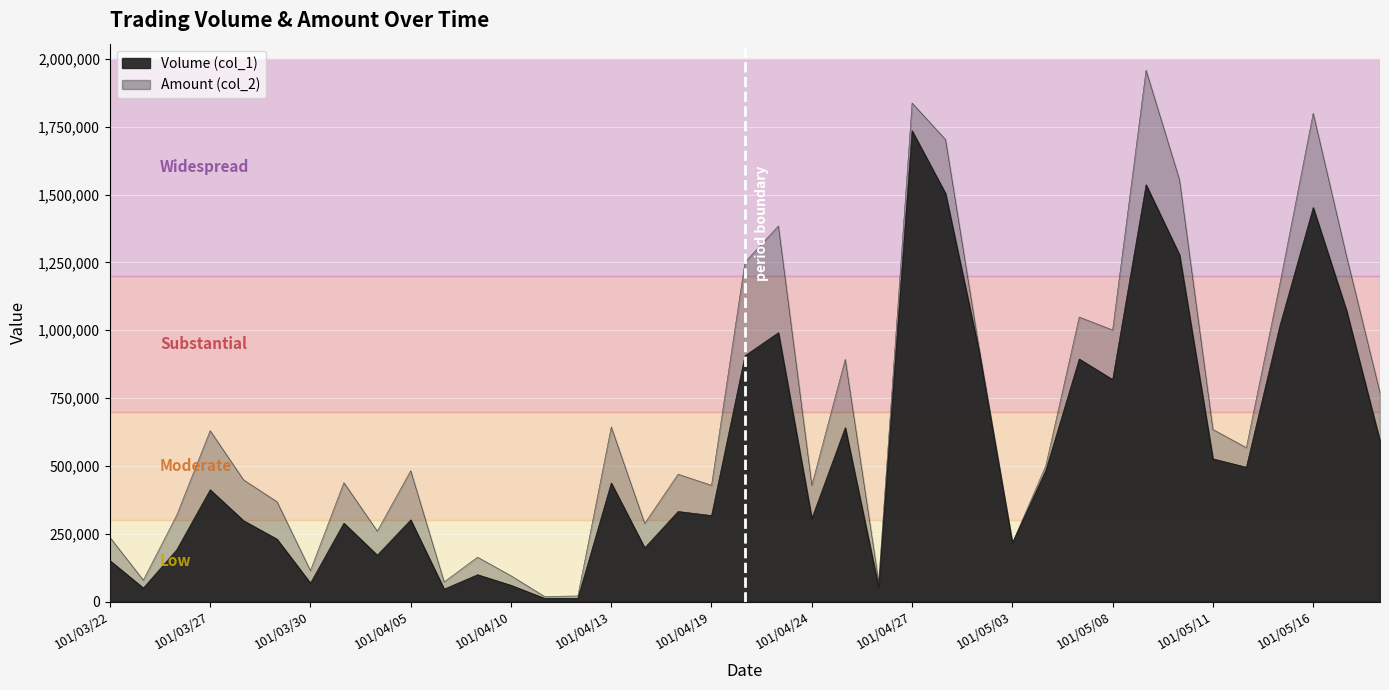

Between which two adjacent categories do Volume (col_1) and Amount (col_2) first intersect?

101/05/02 and 101/05/03